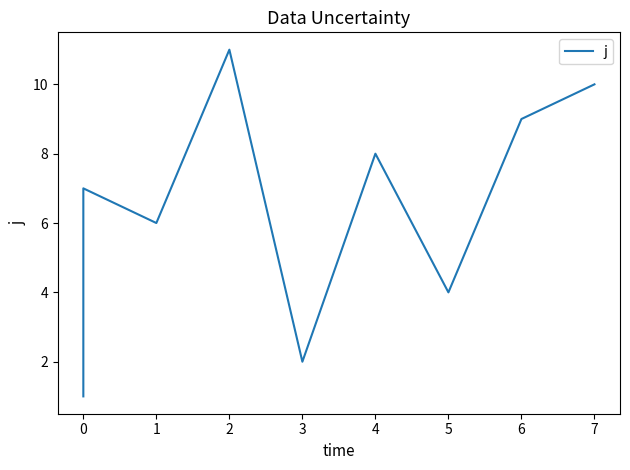

How many data points does each series have?

11